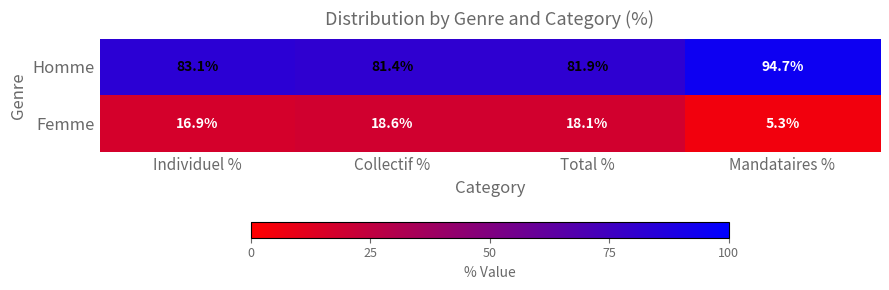

Where is Femme nearest to the value 11?

Mandataires %